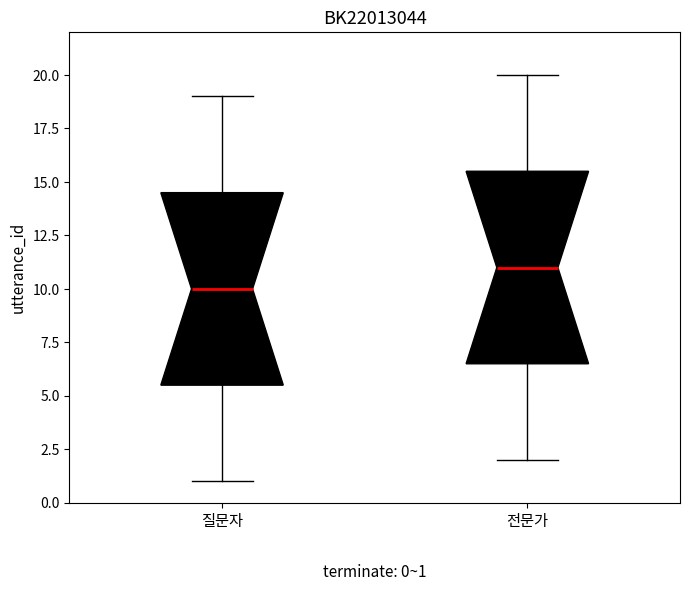

Which box's median line is the highest?

전문가